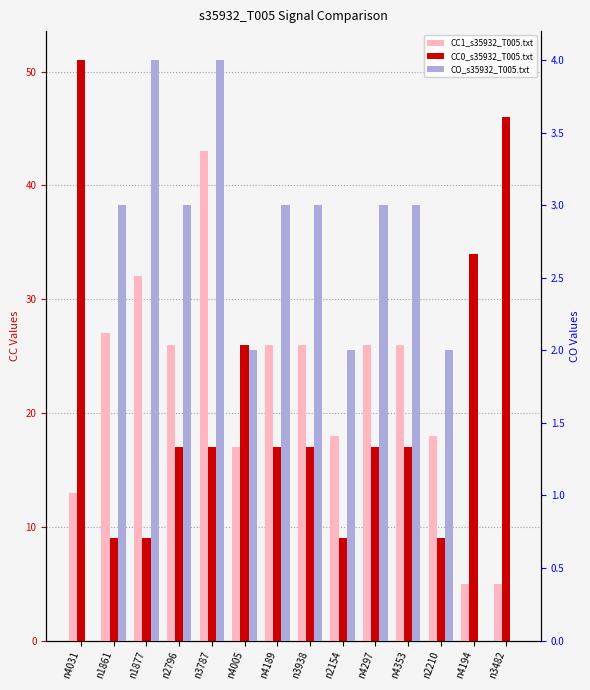

How many data points in CC1_s35932_T005.txt are above 26?

3